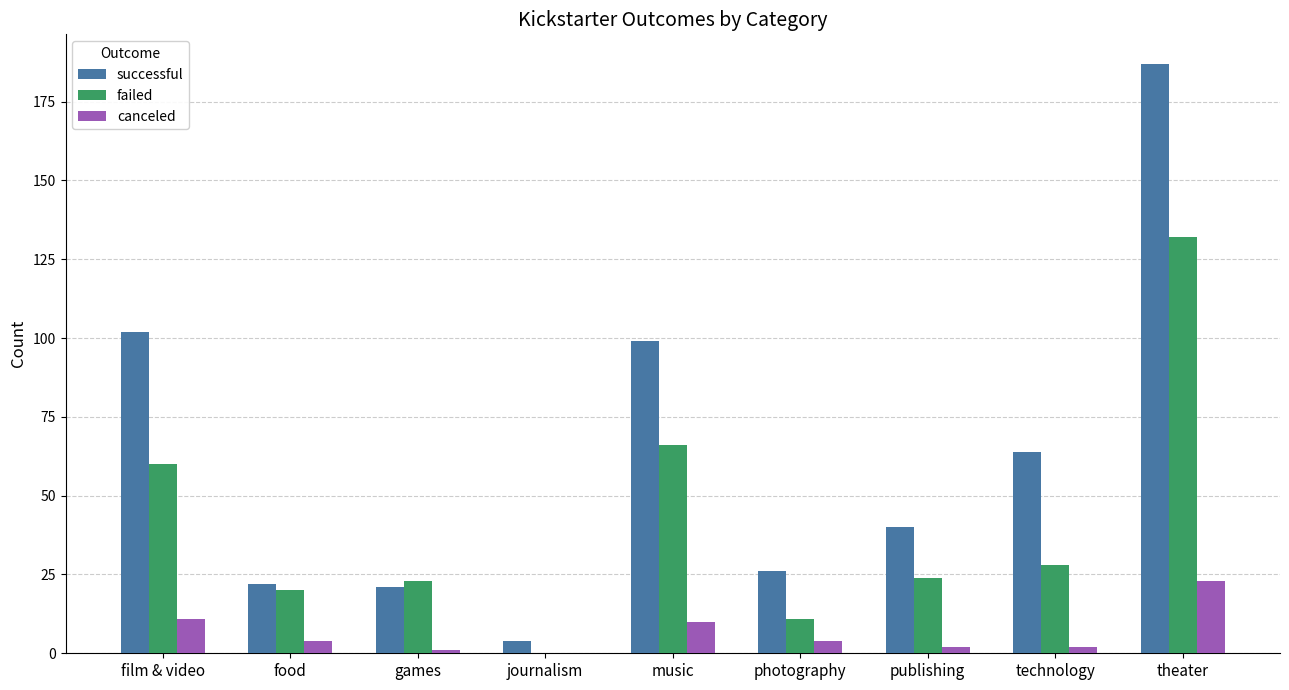

At which label does failed reach its peak?

theater